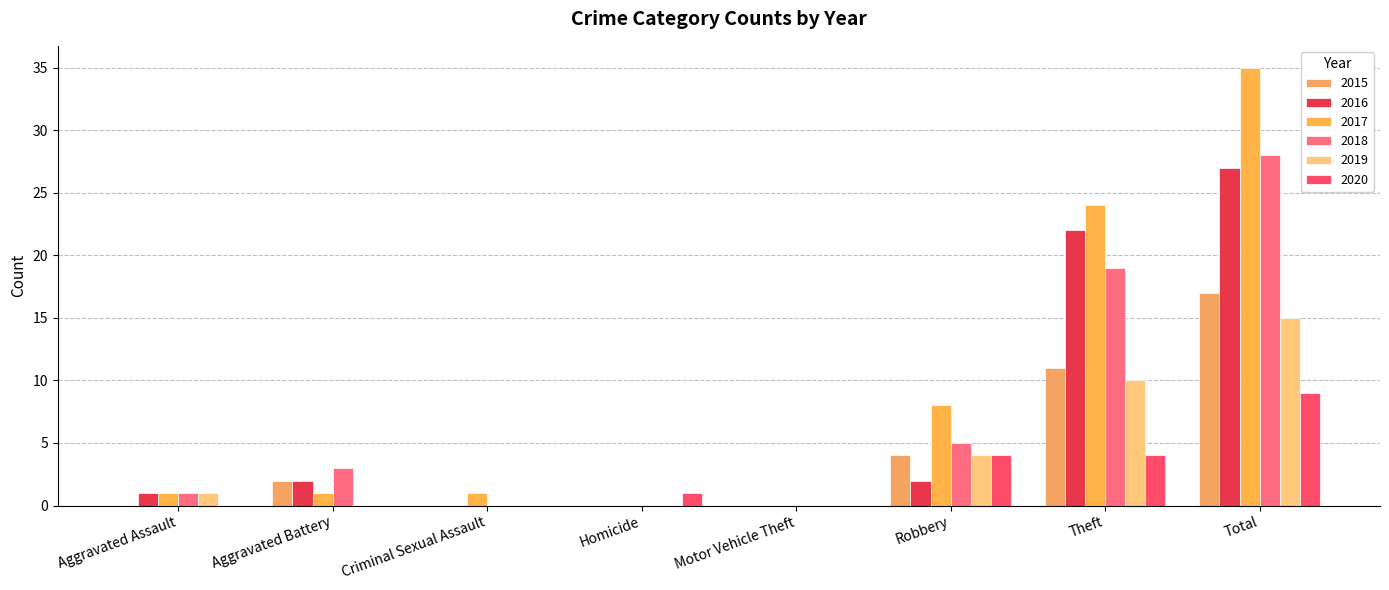

Is it true that 2018 equals 0 at Motor Vehicle Theft?

True